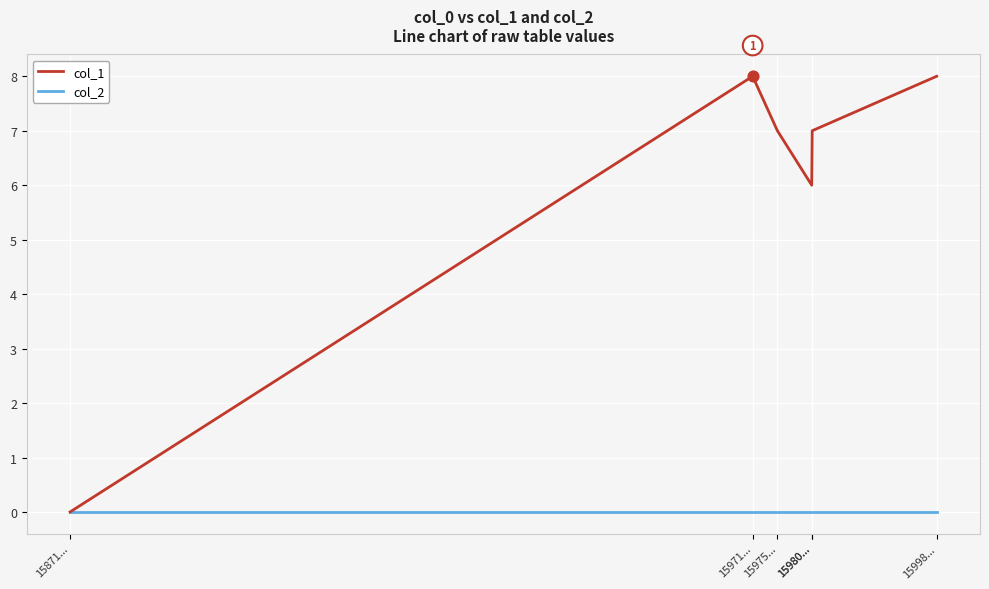

How many lines are shown in the chart?

2